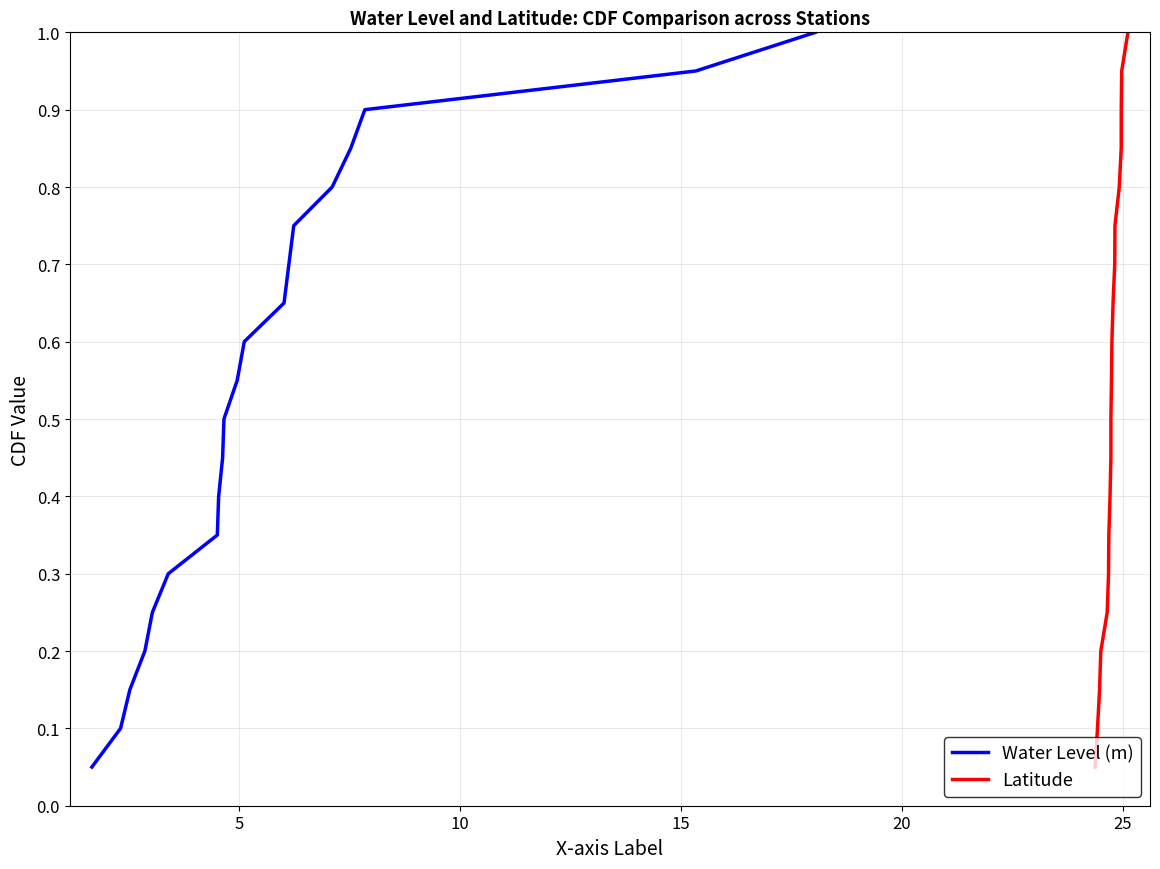

What is the maximum value for Water Level (m)?

1.0